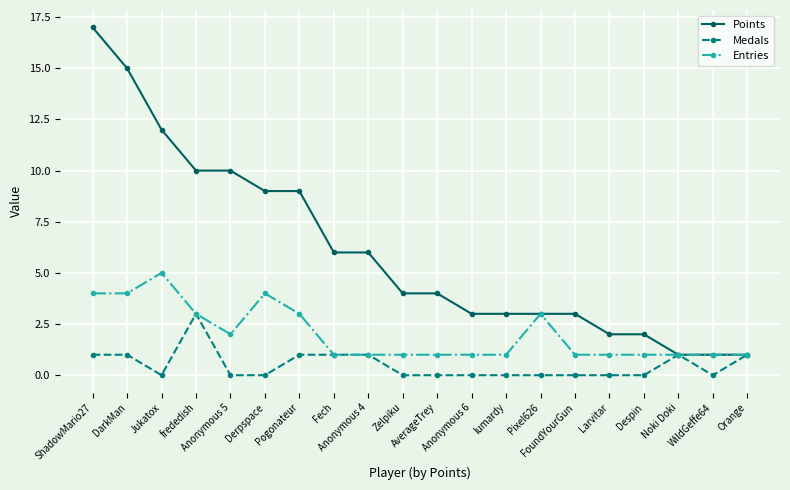

Which series has the largest total across all categories?

Points